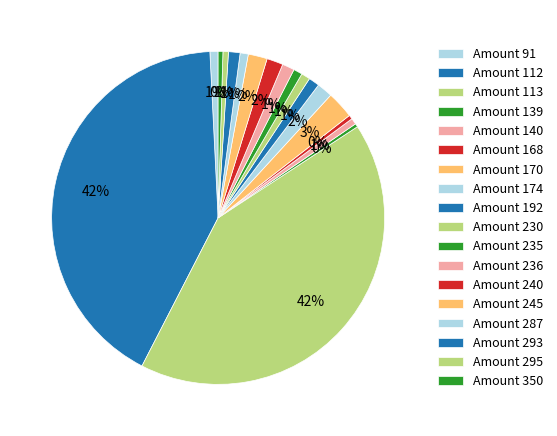

How many segments does this pie chart have?

18